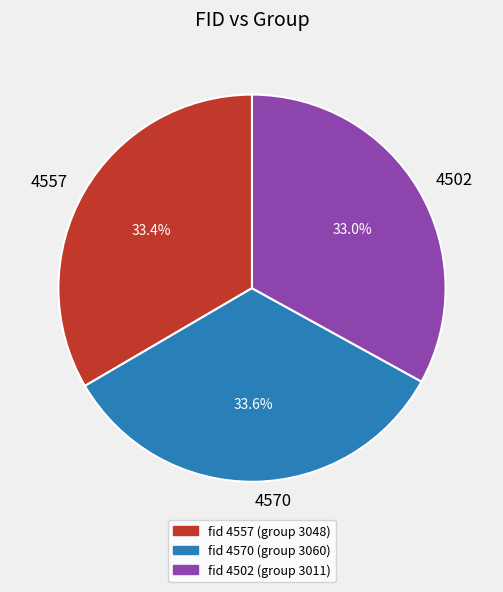

What percentage is NOT represented by 4570?

66.4%